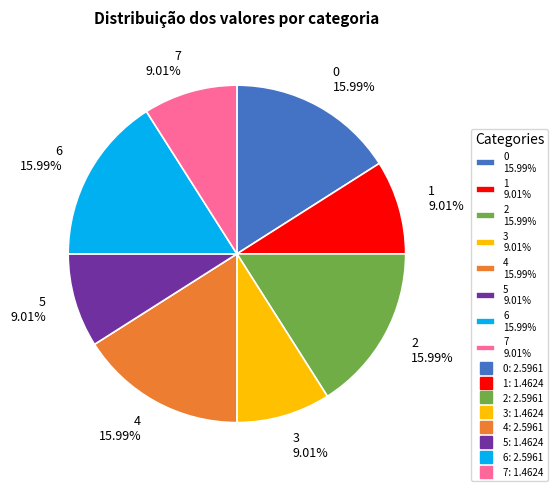

How many segments does this pie chart have?

8